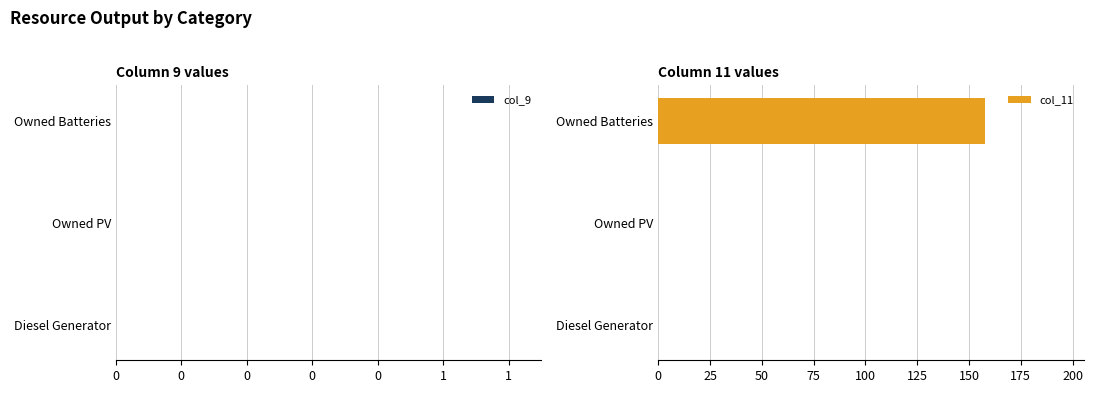

Reading bottom to top, transcribe all the data shown in this chart.

Diesel Generator=0	Owned PV=0	Owned Batteries=158